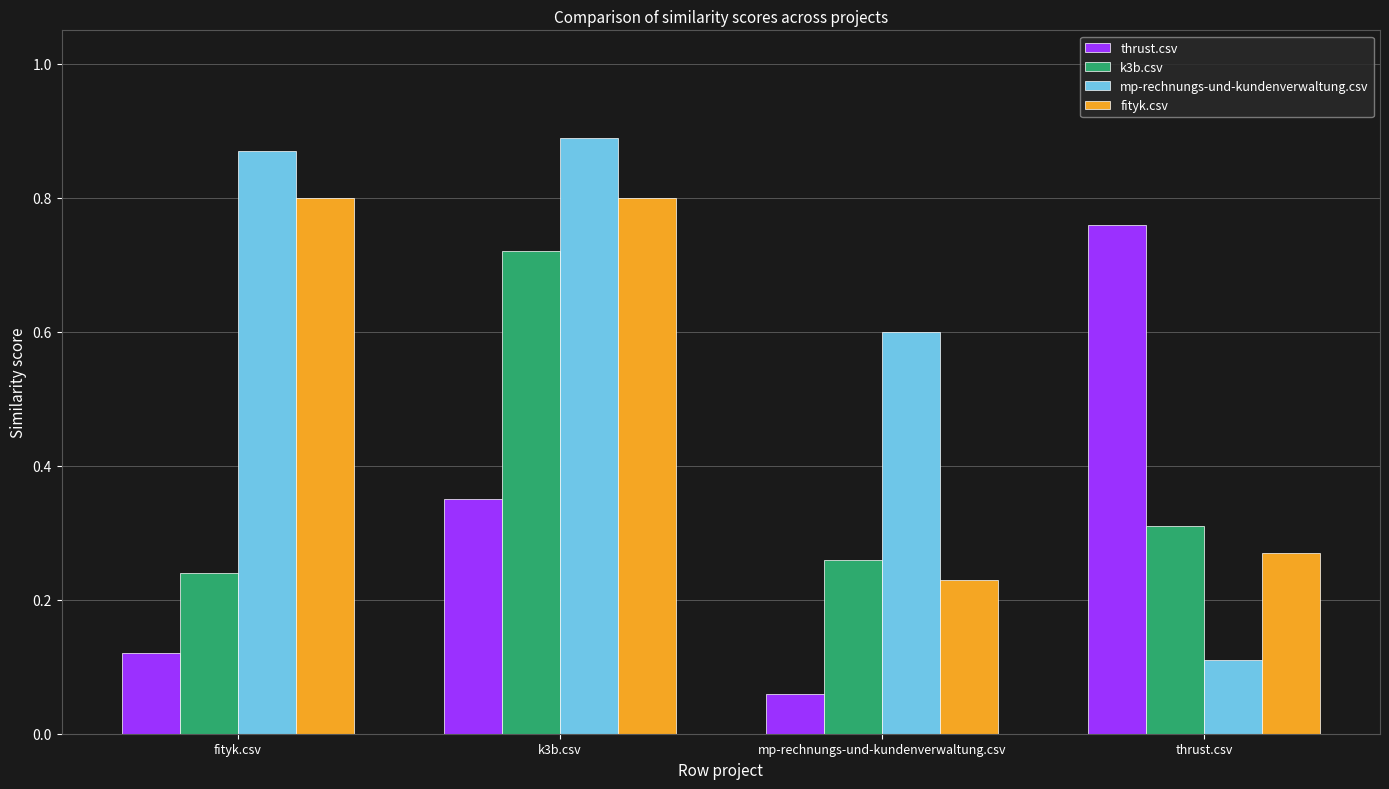

Does the chart contain stacked bars?

No